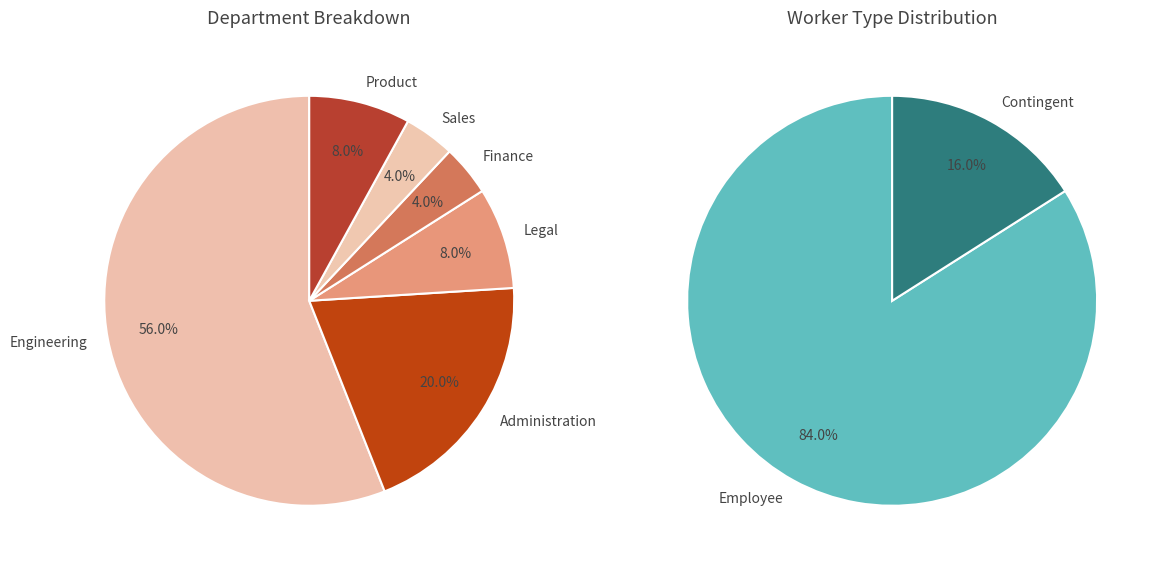

Is it true that New York City is 94% of the pie?

False